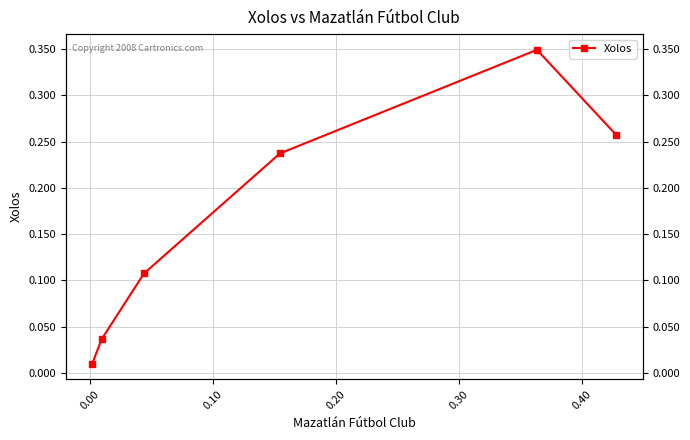

True or false: there are more than 0 points higher than both neighbors.

True